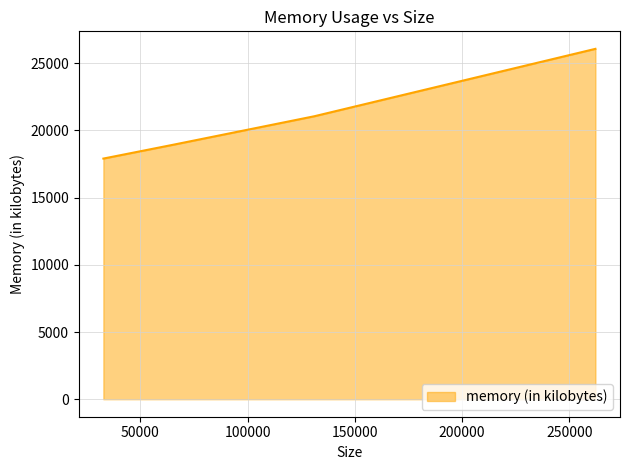

What is the average value?

20991